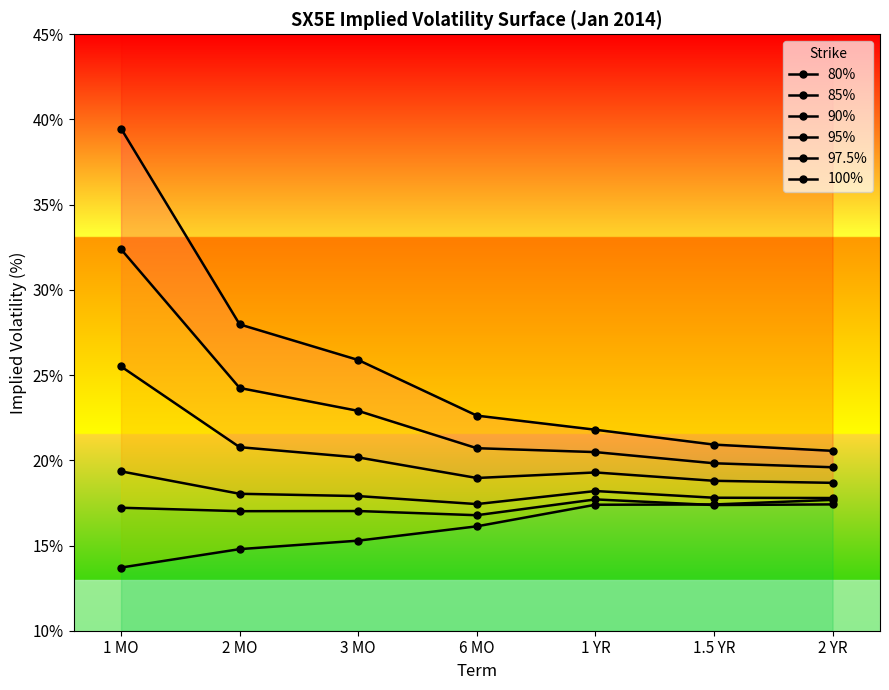

What is the smallest value displayed?

13.7